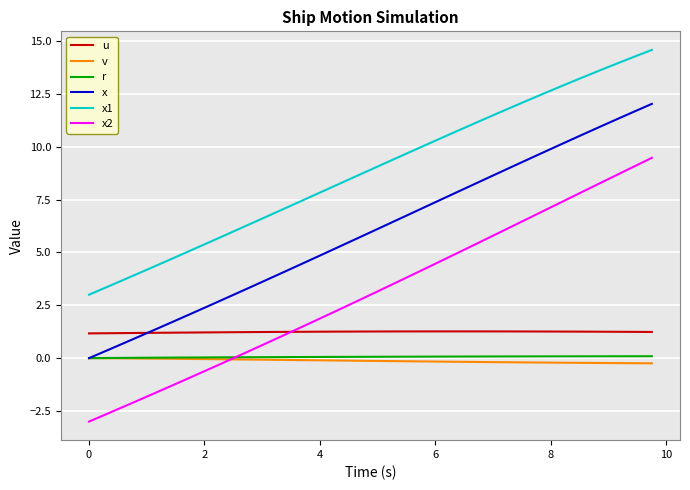

Which series has the widest spread of values?

x2